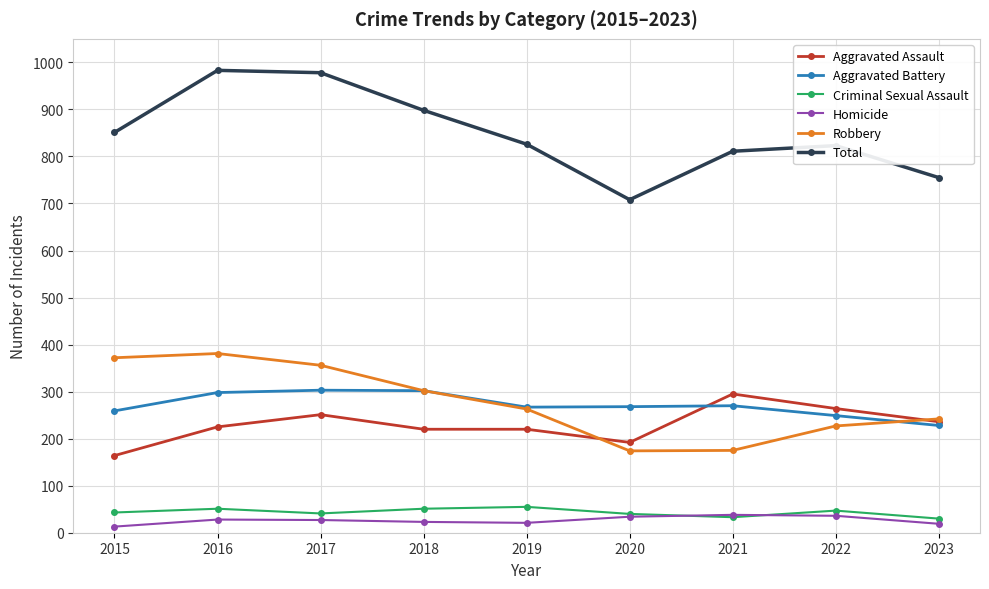

What is the sum of the Homicide values at 2022 and 2020?

70